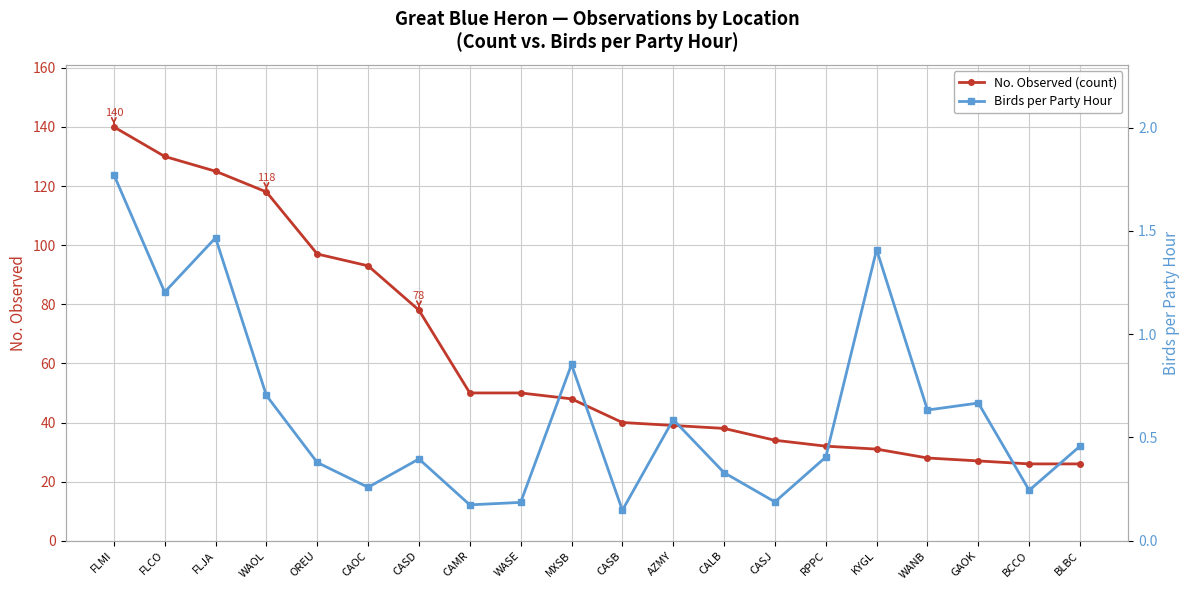

Is it true that Birds per Party Hour equals 0.1 at CASB?

True